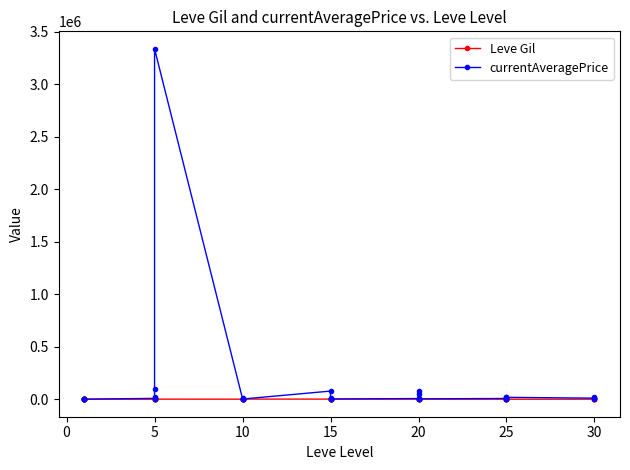

Rank the series by their average value, from lowest to highest.

Leve Gil, currentAveragePrice